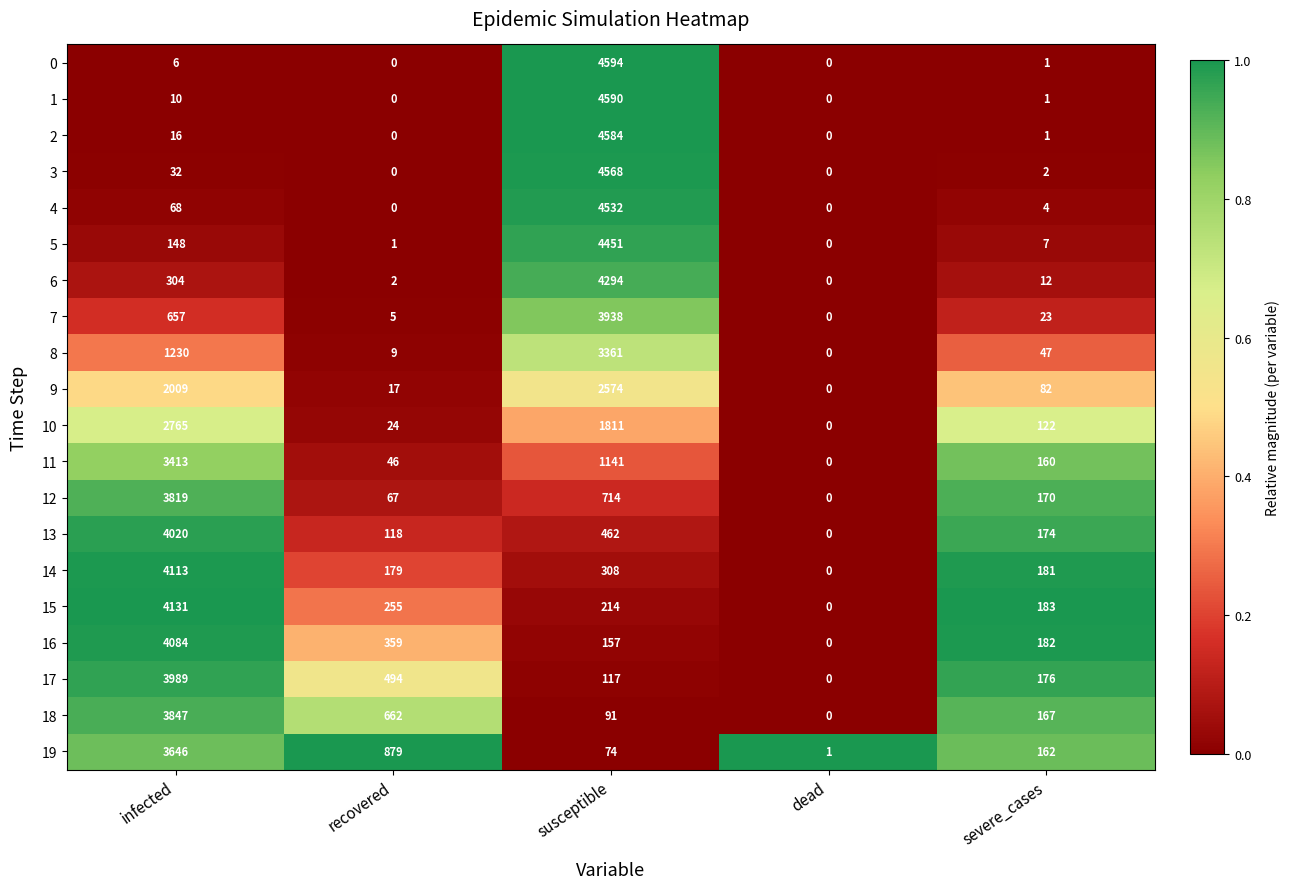

What is the total value across all series at severe_cases?

1857